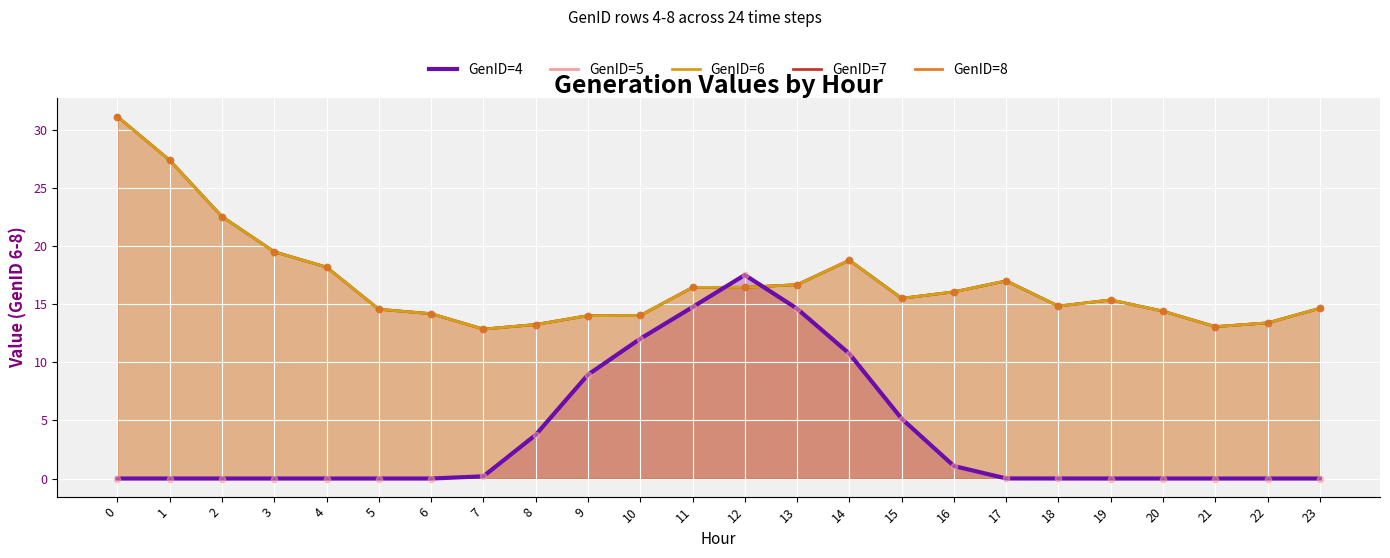

Which series reaches the minimum Y coordinate?

GenID=4